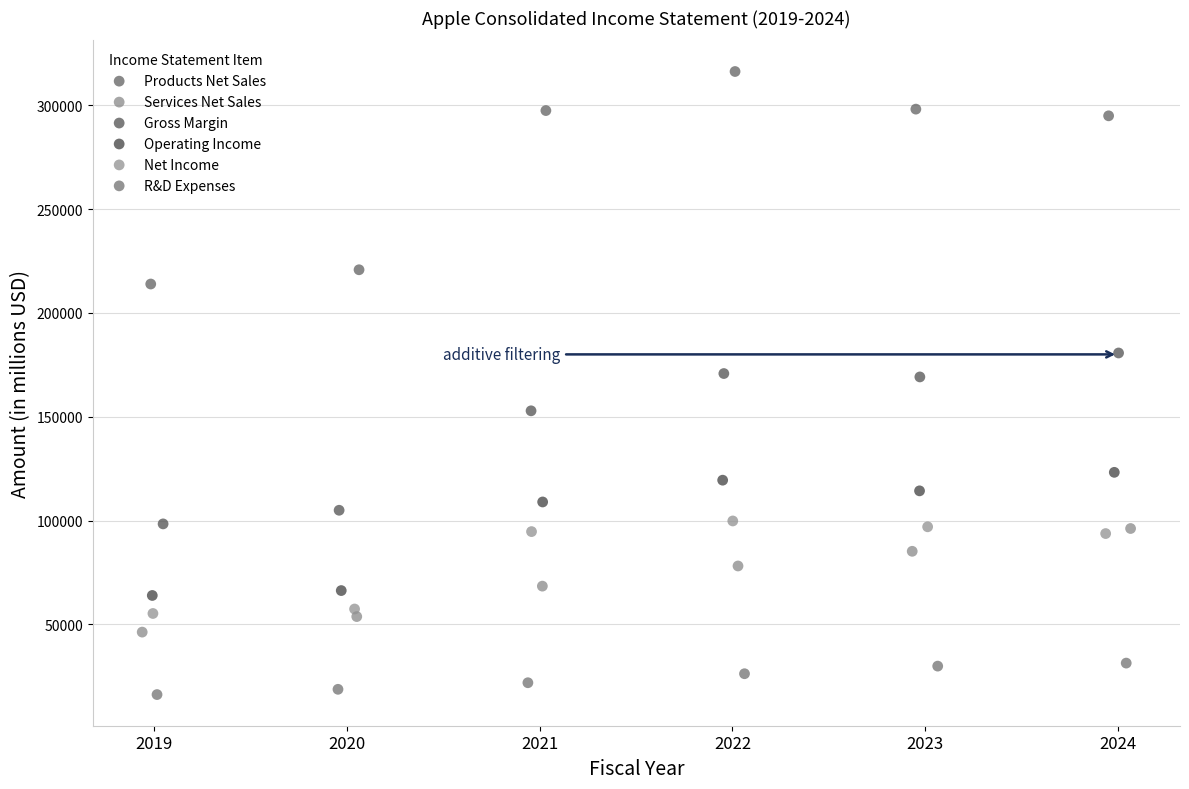

Which series contains the highest Y value?

Products Net Sales